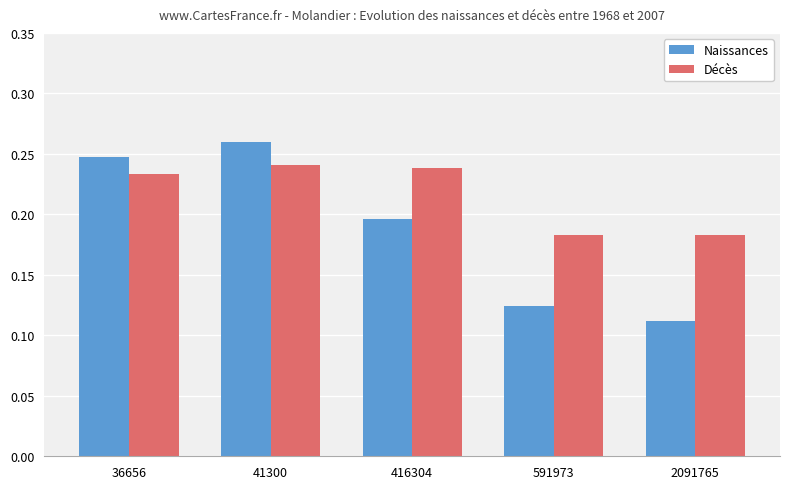

True or false: Naissances has a value of 0.4 at 36656.

False